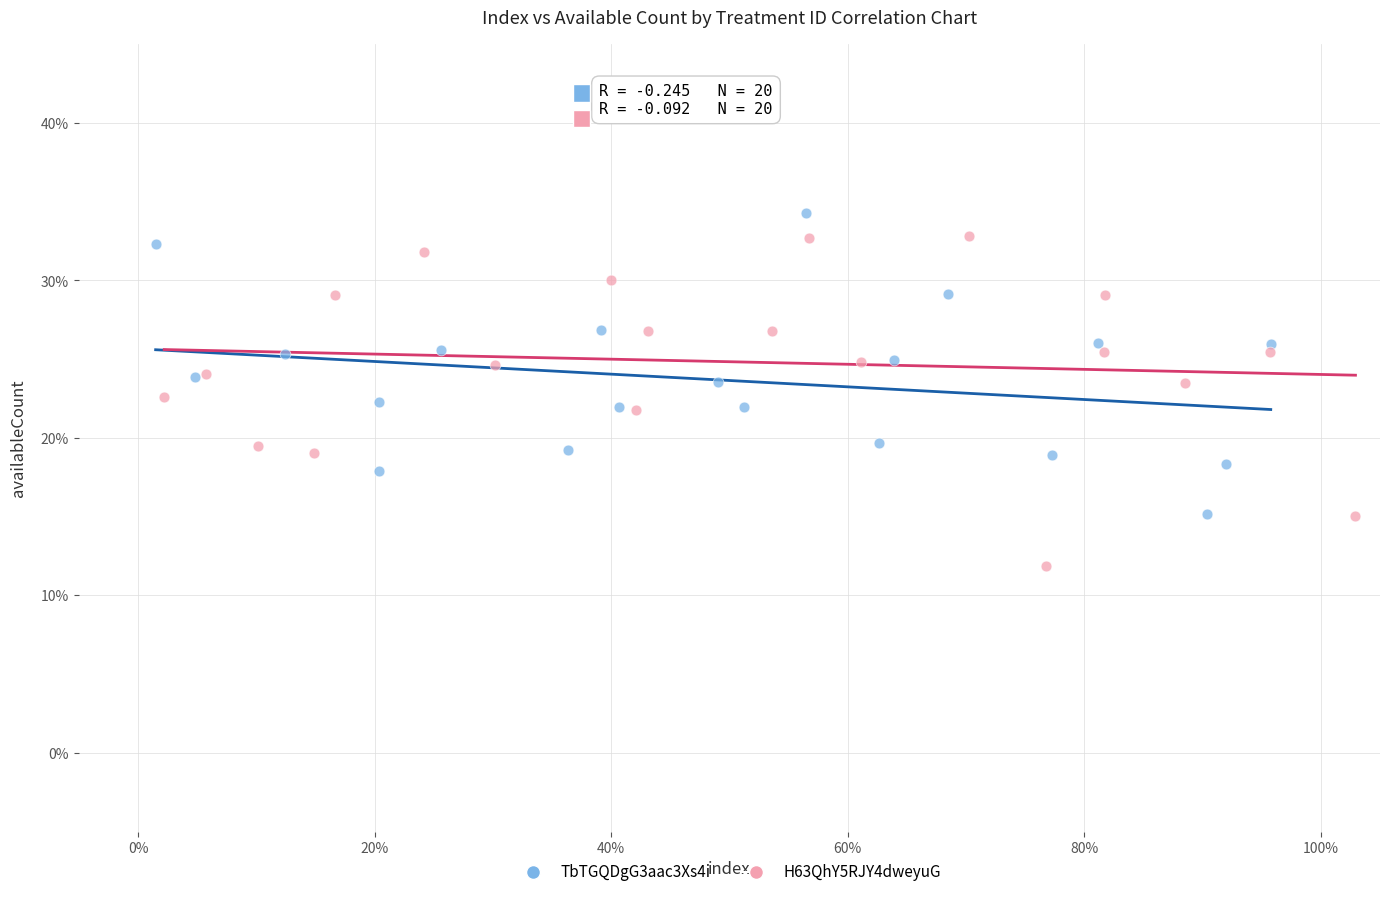

Which series has the largest Y range (max minus min)?

H63QhY5RJY4dweyuG